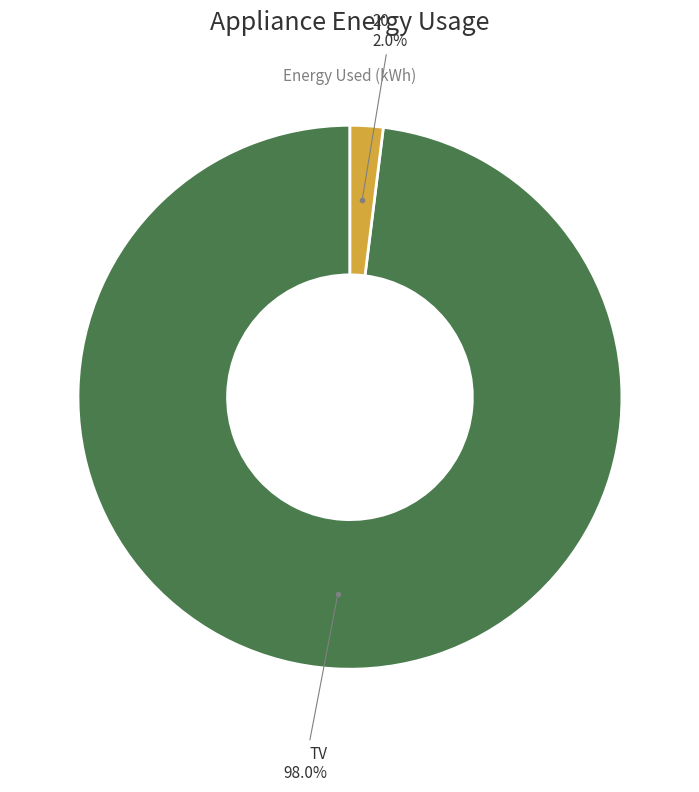

Is there any slice that represents more than half of the pie?

Yes